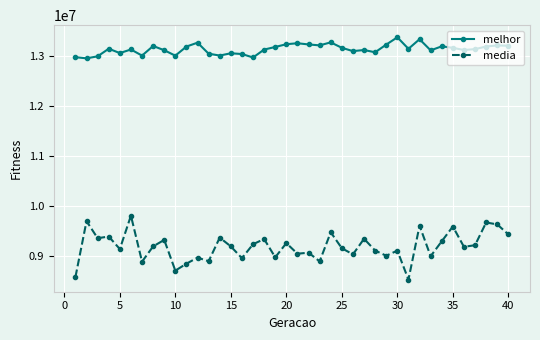

Which series has the widest spread of values?

media